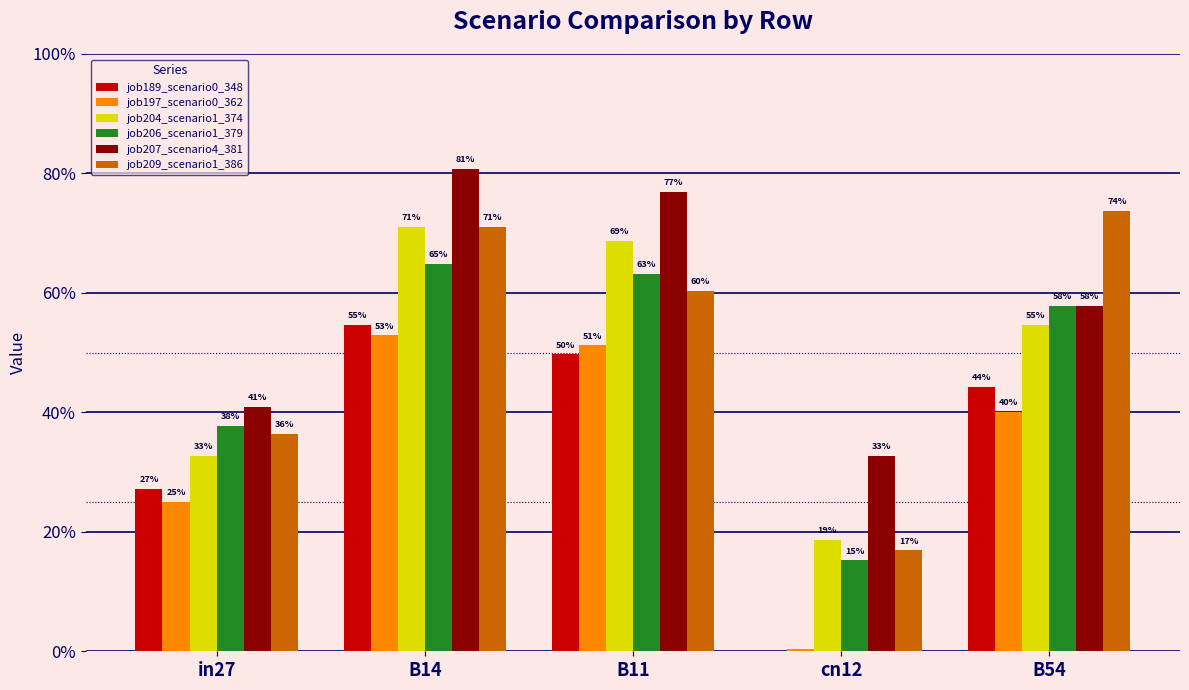

Does the chart contain stacked bars?

No